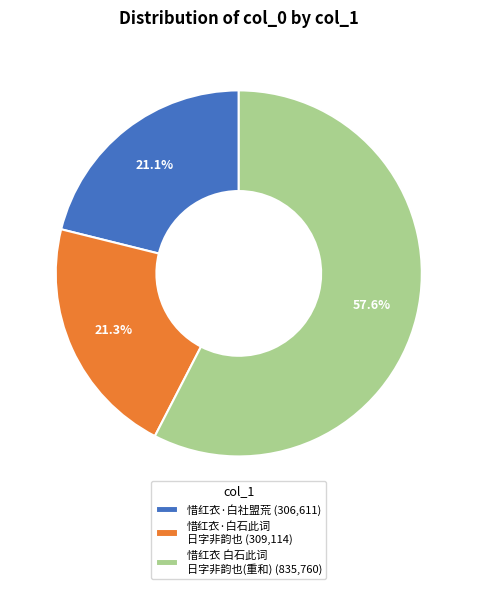

Combined, what portion of the pie is 惜红衣 白石此词 日字非韵也(重和) (835,760) and 惜红衣·白石此词 日字非韵也 (309,114)?

78.9%